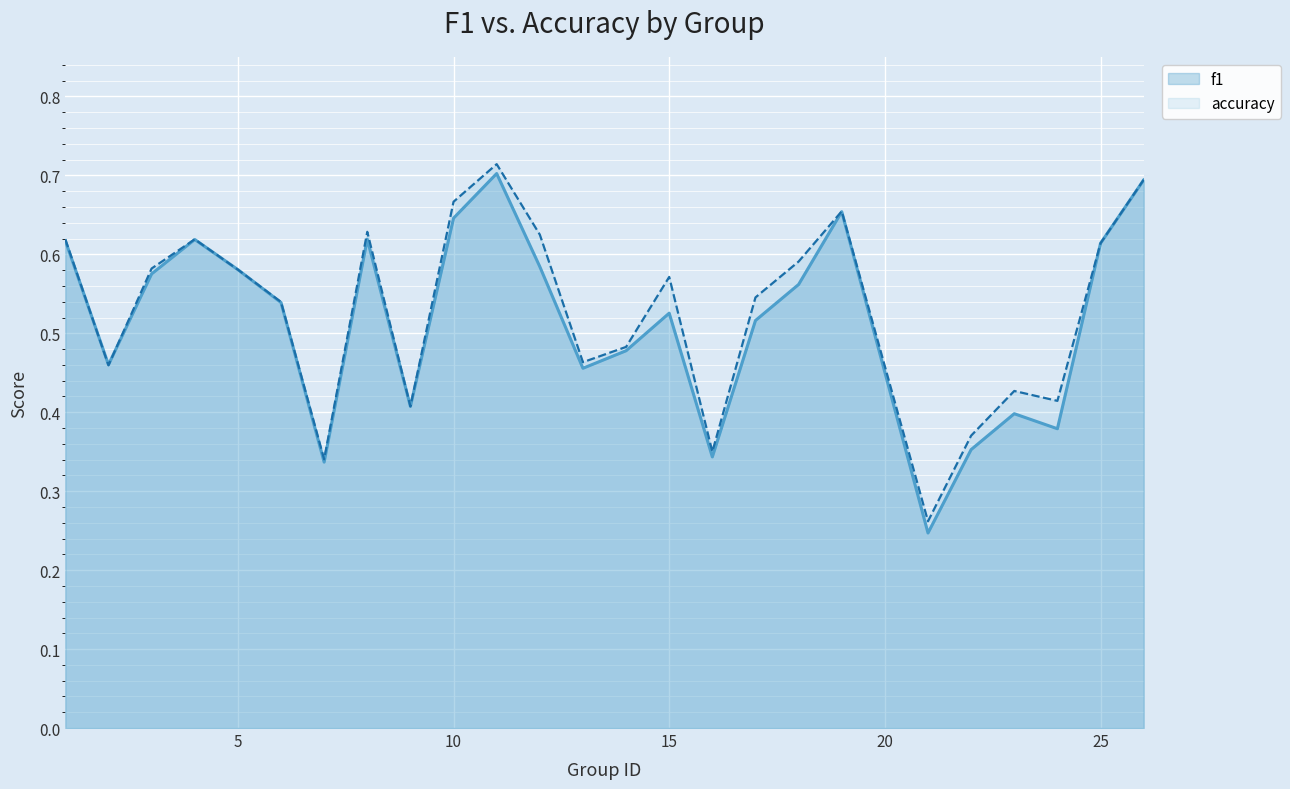

How many series are shown in this chart?

2